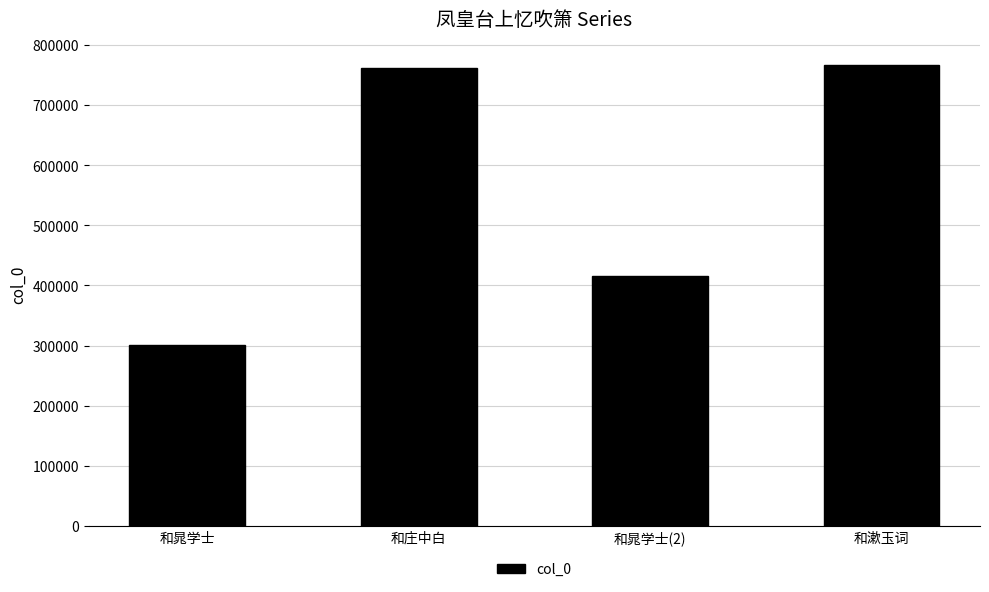

What is the difference between the second highest and minimum values?

461059